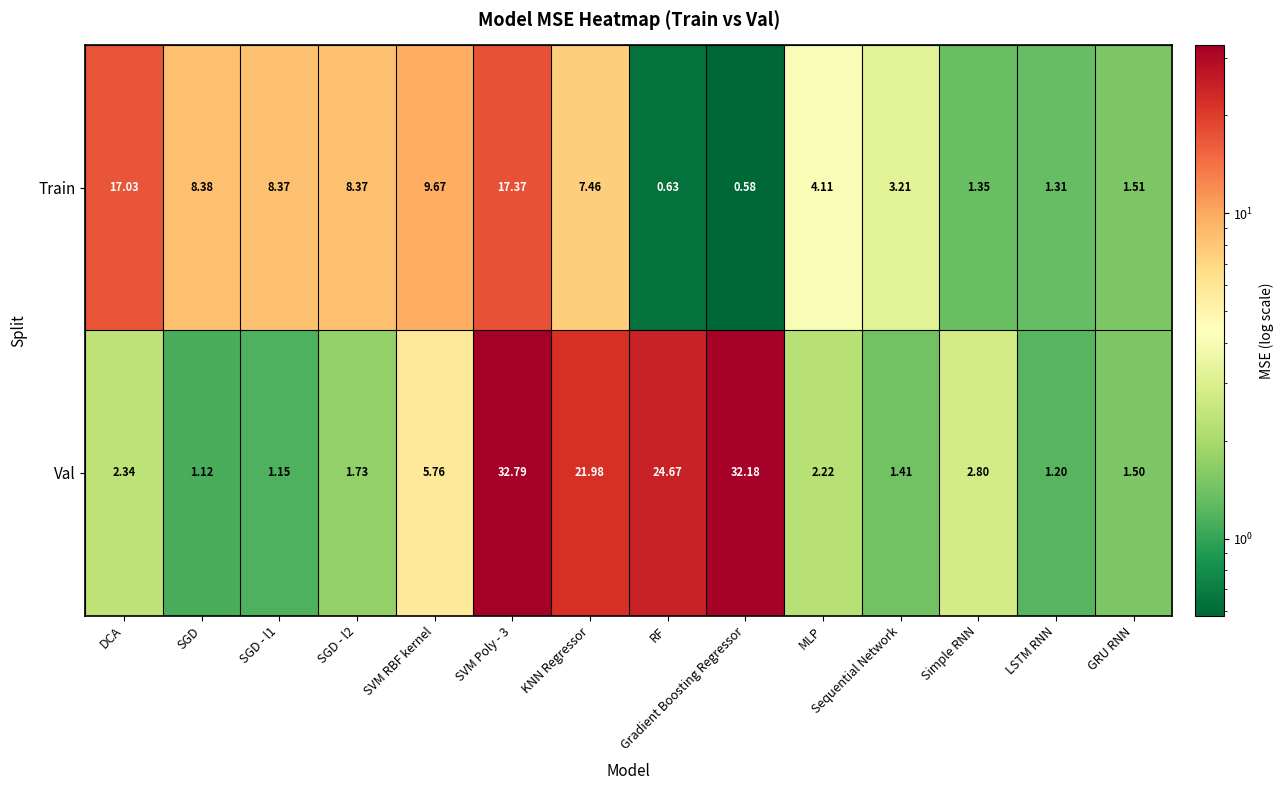

Is the value of Train at DCA greater than the value of Val at GRU RNN?

Yes